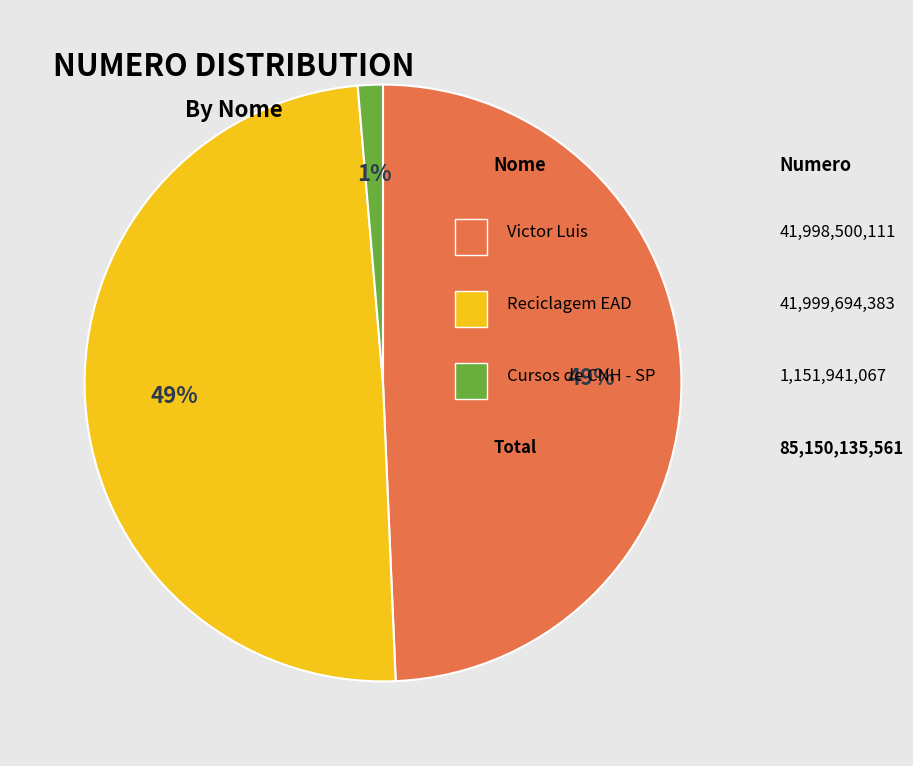

Count the number of slices in the pie.

3